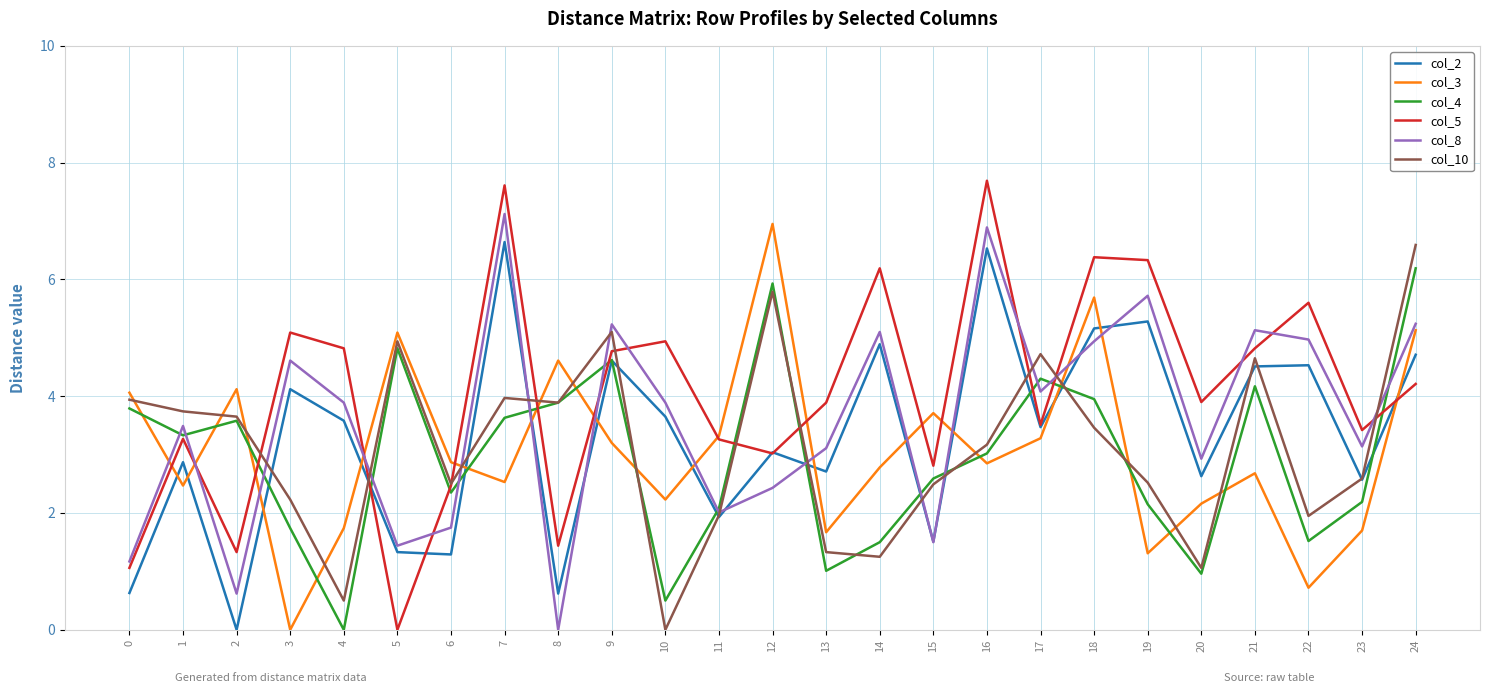

What is the highest value of the col_5 series?

7.7